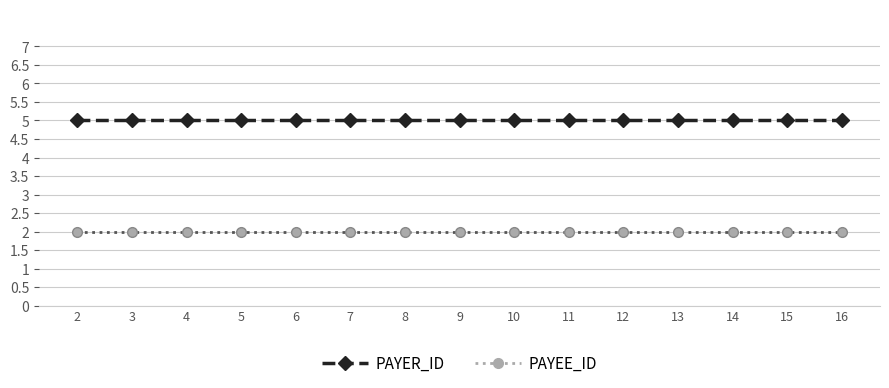

What is the difference between the highest and lowest values at 4?

3